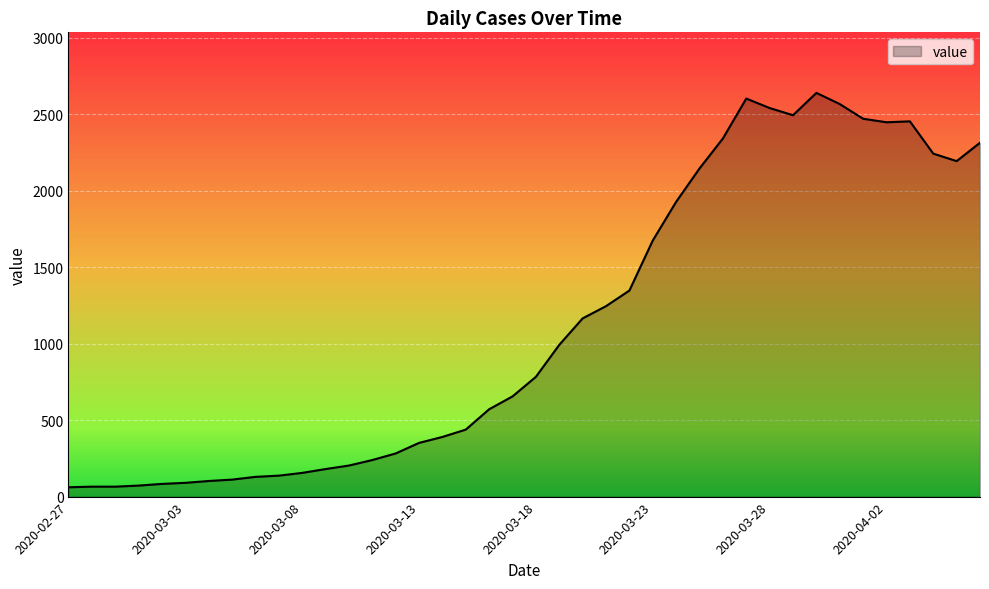

What is the greatest value displayed?

2639